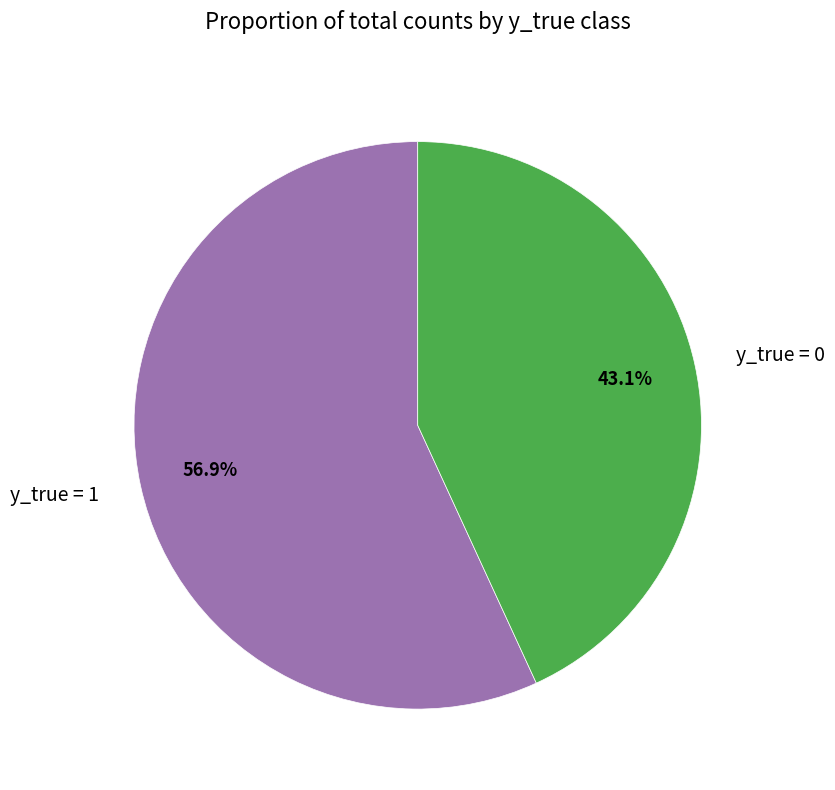

Do y_true = 0 and y_true = 1 together represent more than half of the pie?

Yes